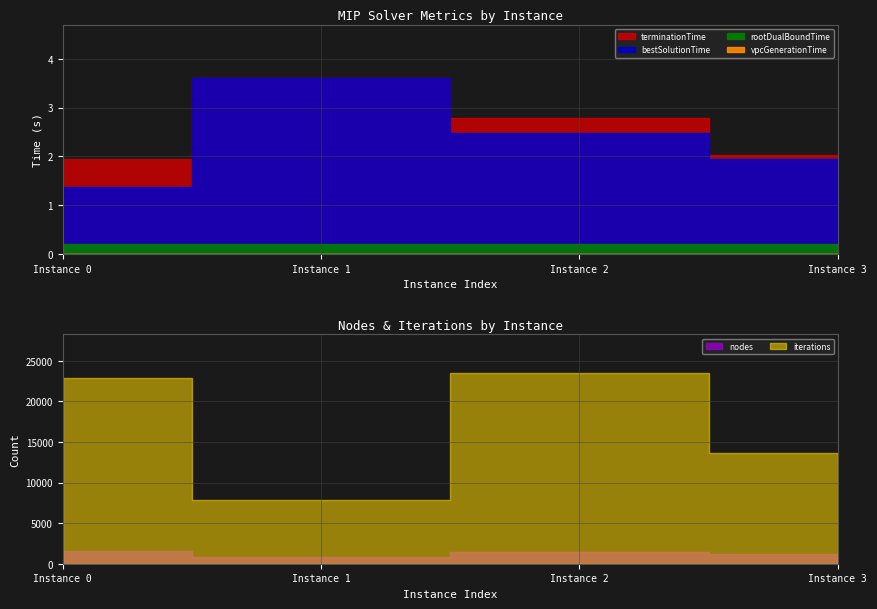

True or false: iterations and terminationTime intersect in this chart.

False